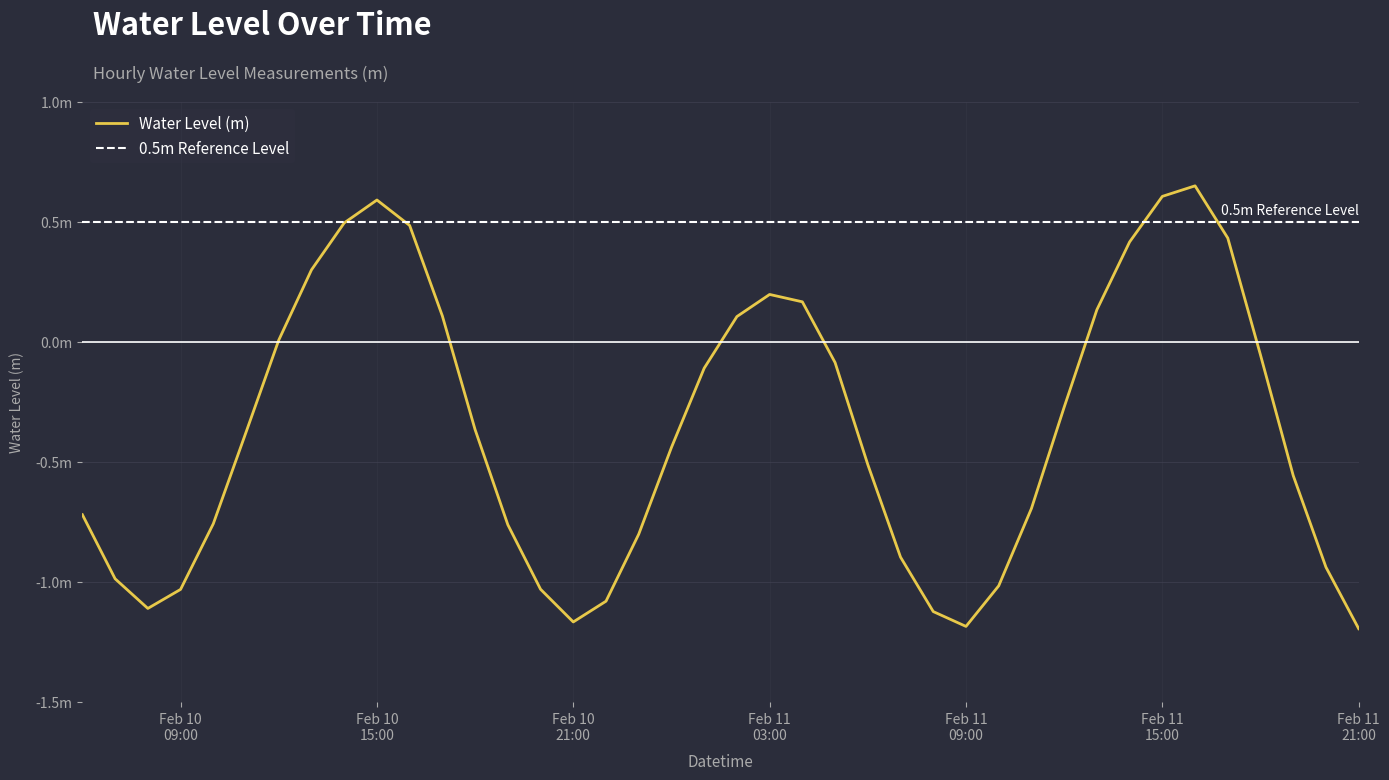

How many data points are less than 0?

26